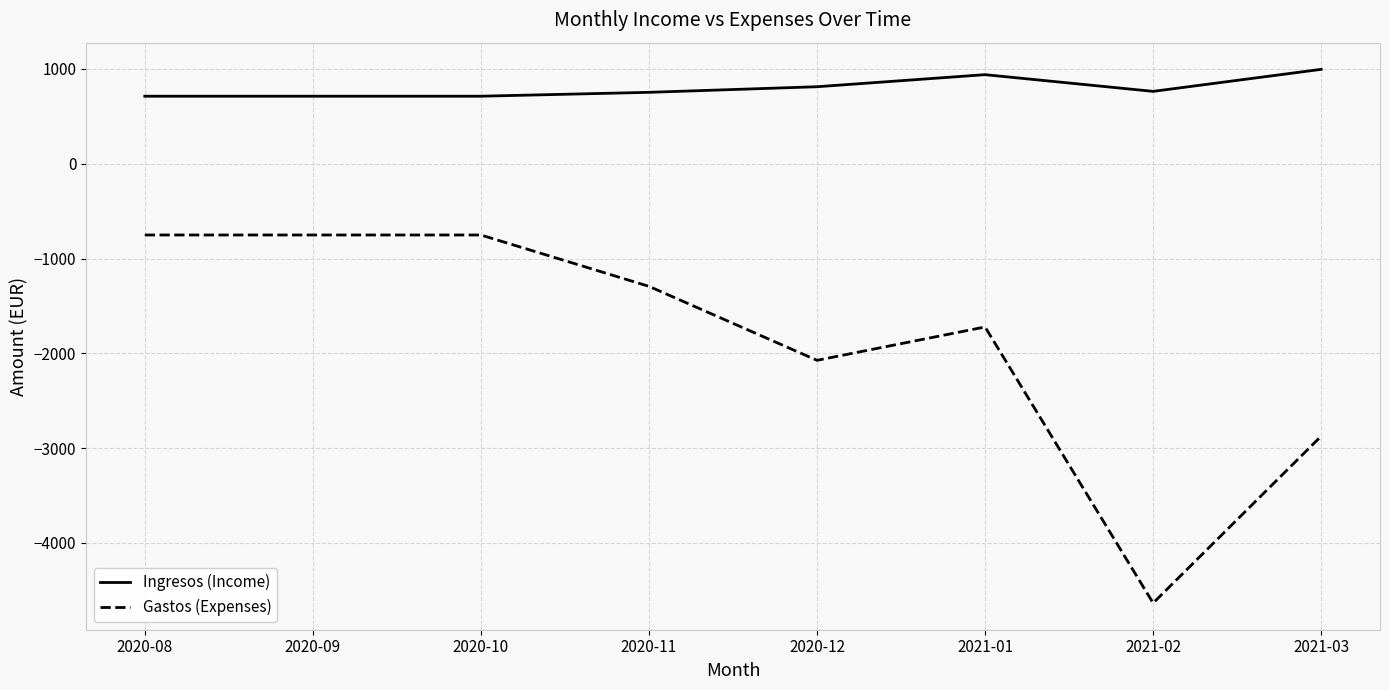

What is the highest value of the Gastos (Expenses) series?

-751.8